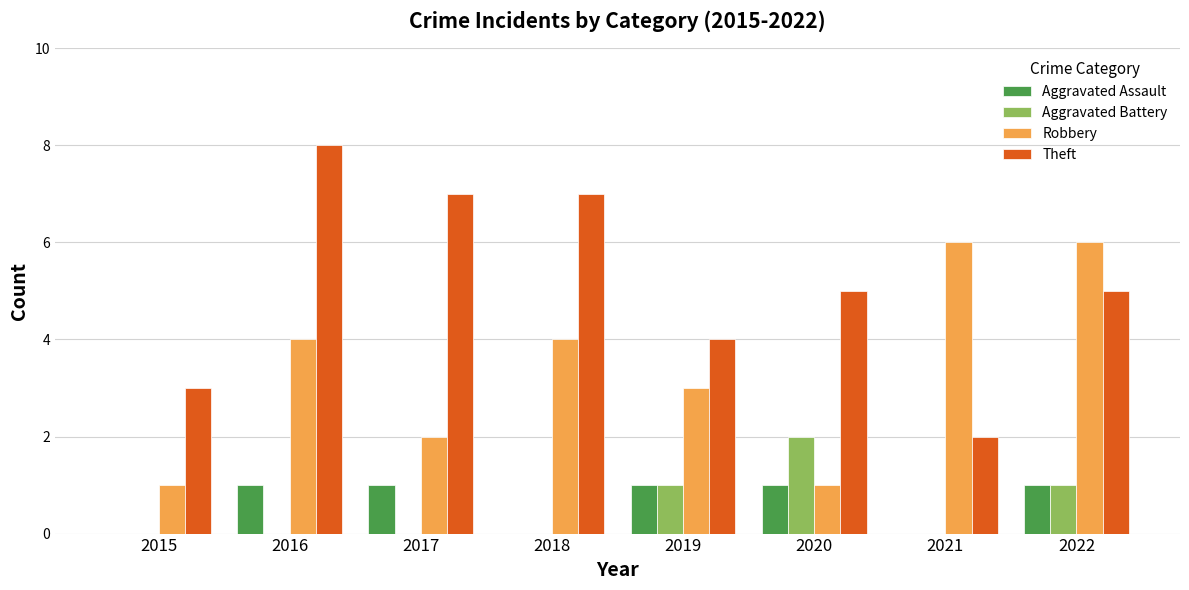

Reading left to right, what are all the values shown in this chart?

Aggravated Assault: 2015=0	2016=1	2017=1	2018=0	2019=1	2020=1	2021=0	2022=1
Aggravated Battery: 2015=0	2016=0	2017=0	2018=0	2019=1	2020=2	2021=0	2022=1
Robbery: 2015=1	2016=4	2017=2	2018=4	2019=3	2020=1	2021=6	2022=6
Theft: 2015=3	2016=8	2017=7	2018=7	2019=4	2020=5	2021=2	2022=5